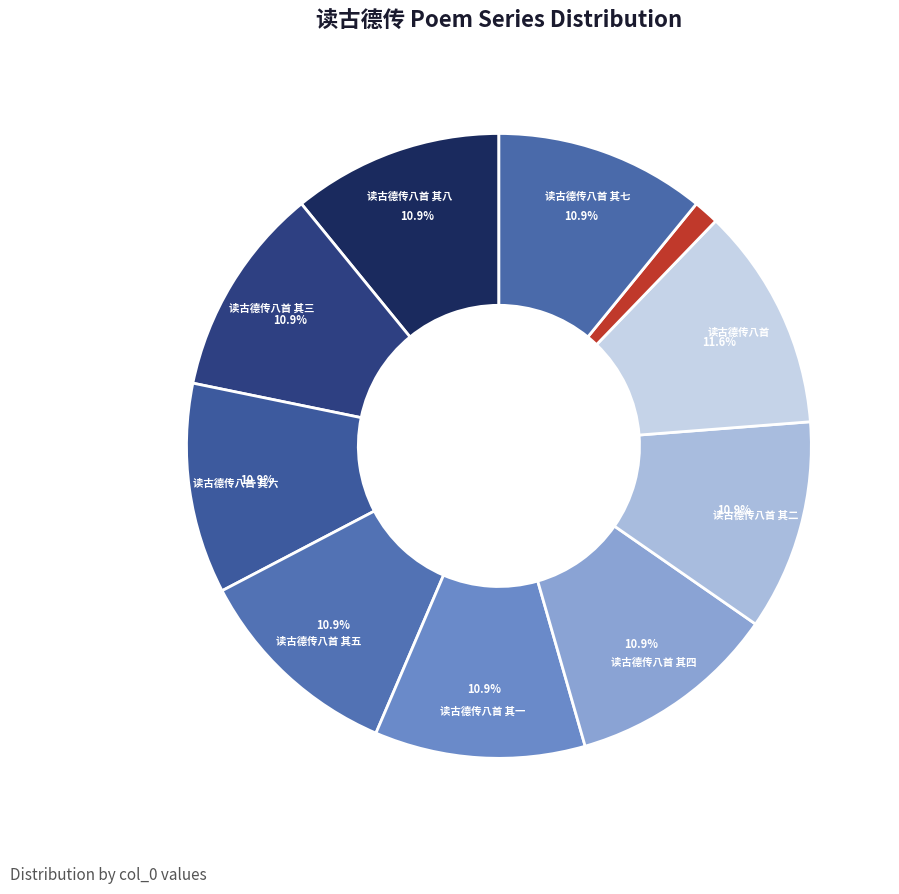

Count the number of slices in the pie.

10